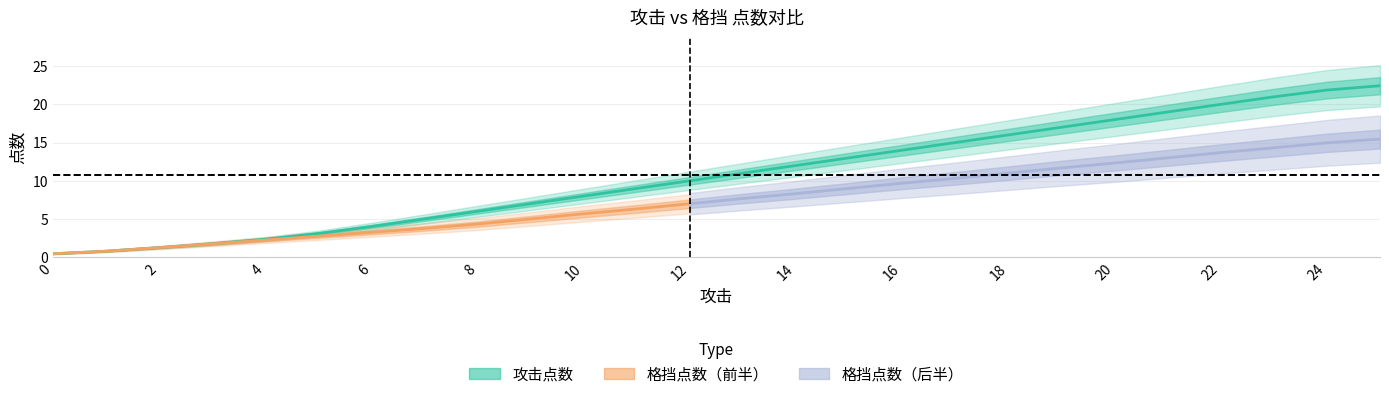

How many data points are above 11?

12